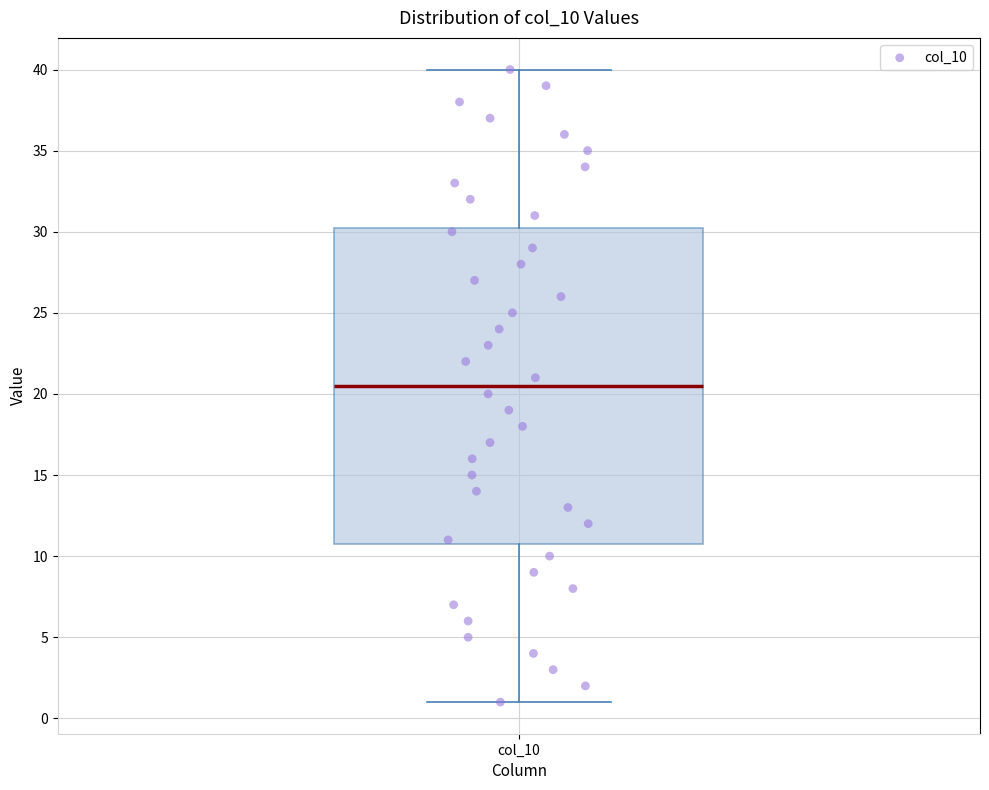

Read this box plot against the y-axis: the position of the median line, the range covered by the box, and the ends of both whiskers. The values are not printed on the chart, so give them approximately, as read against the axis.

median 20.5, box 11.0 to 30.5, whiskers 1.0 to 40.0